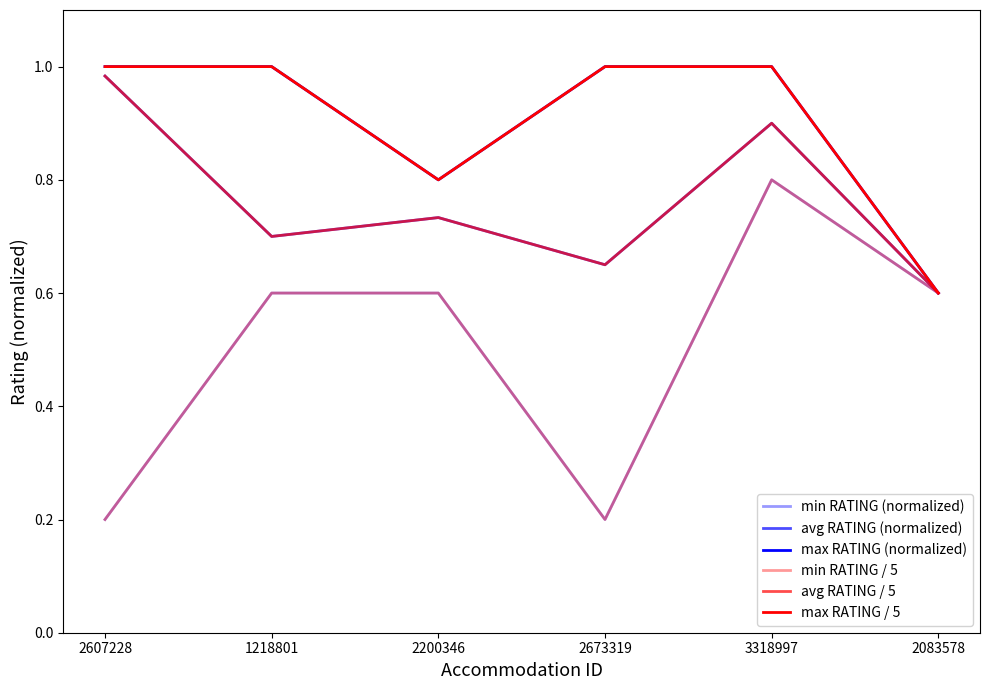

What is the spread (max minus min) of values at 2200346?

0.2